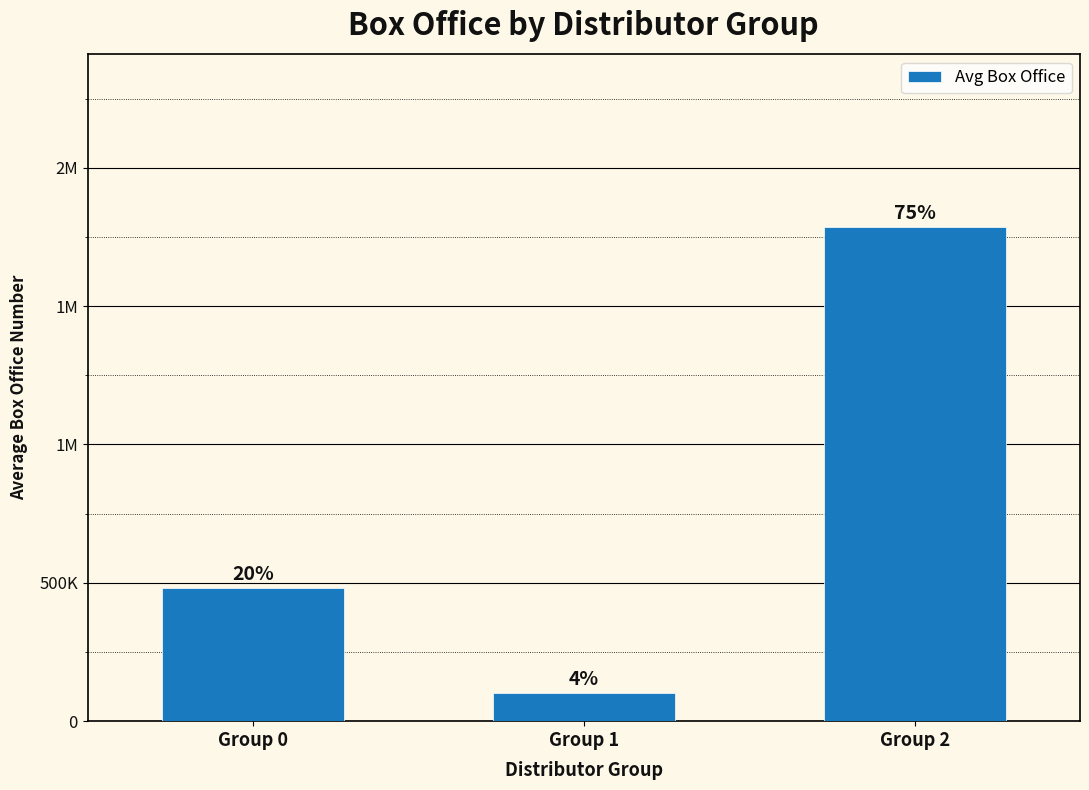

True or false: the data shows 100520.8 at Group 1.

True